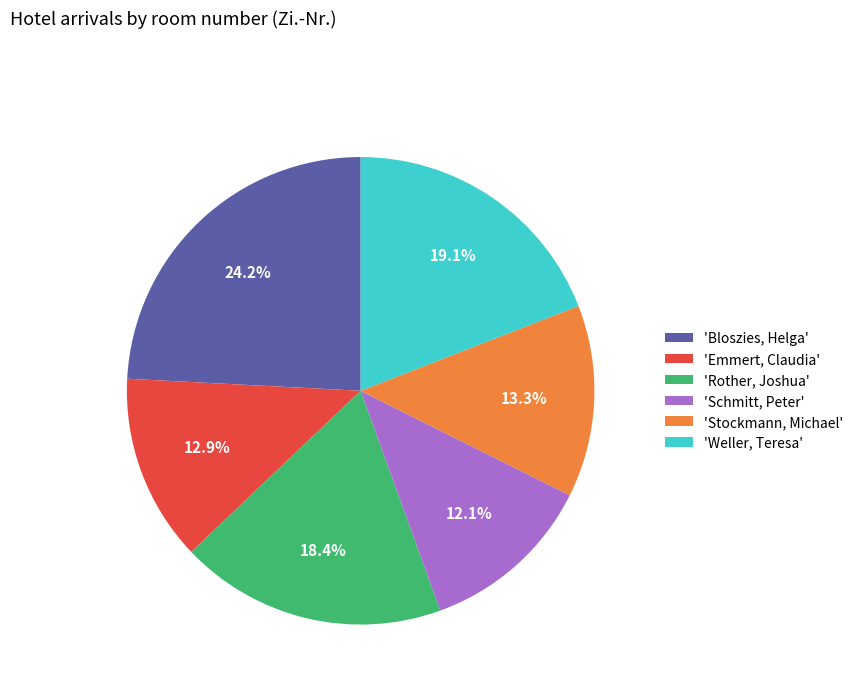

What portion of the pie excludes 'Weller, Teresa'?

80.9%